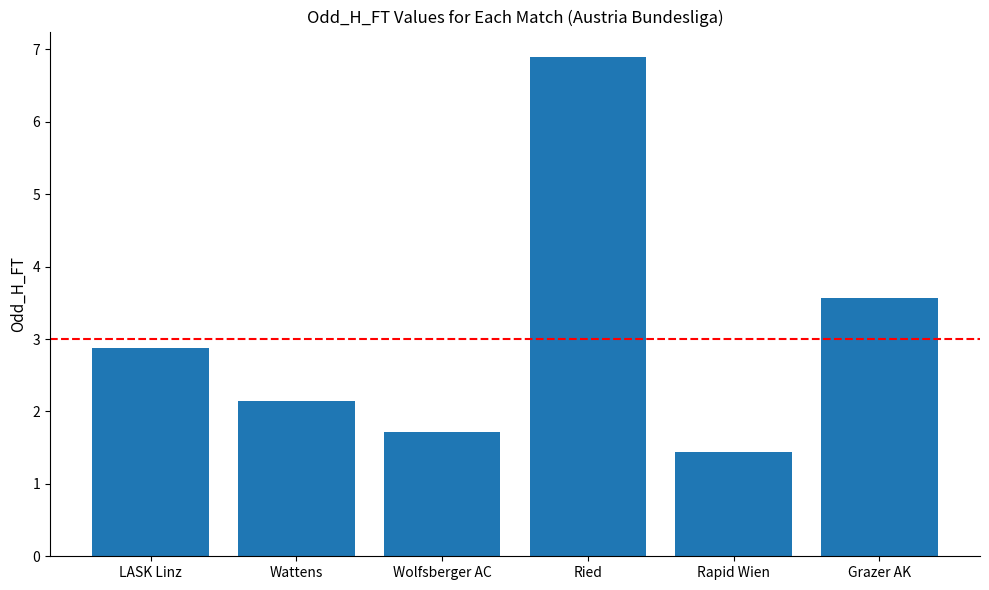

Which has a higher value, Grazer AK or Wolfsberger AC?

Grazer AK